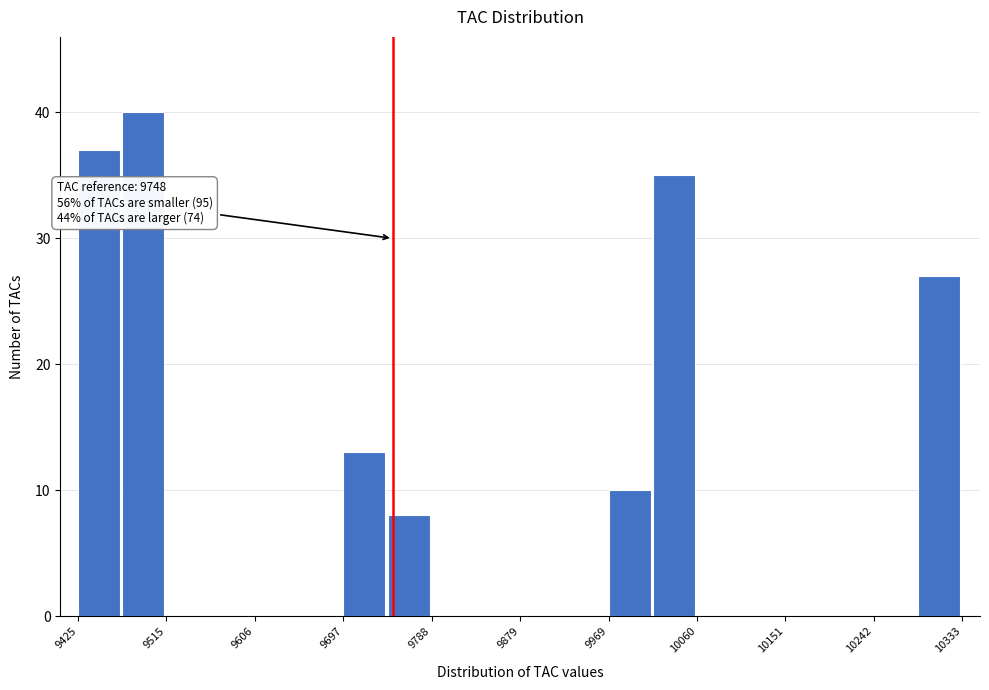

Over which range of the x-axis is the bar tallest?

9470 to 9520